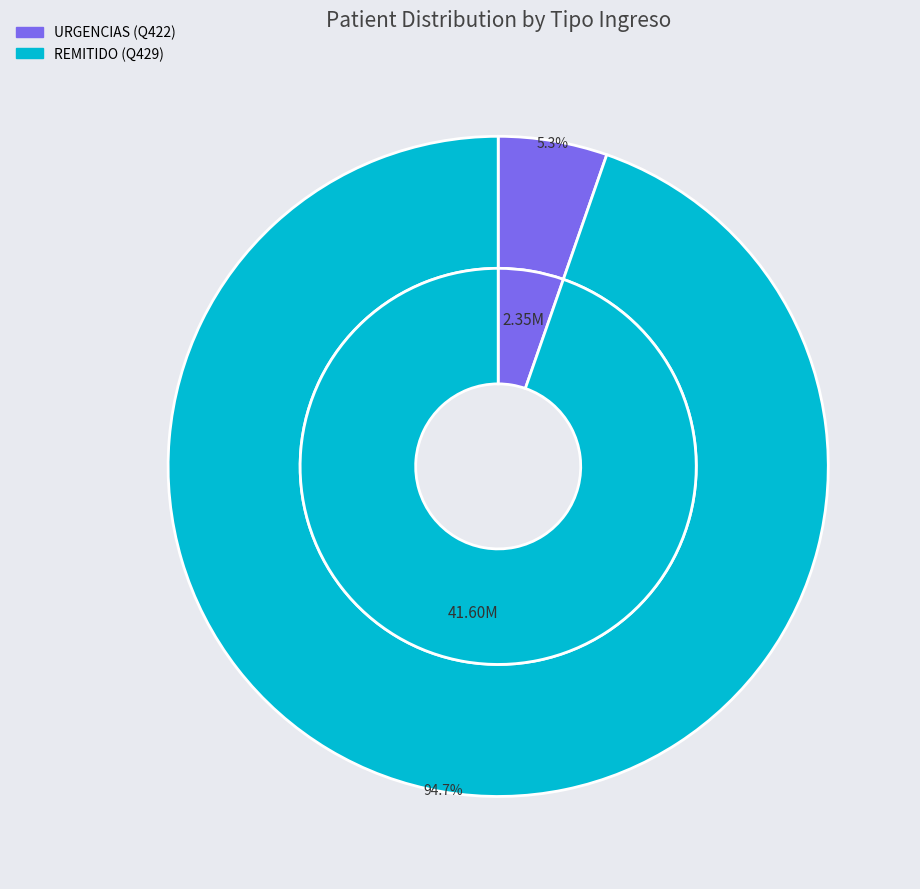

Is it true that URGENCIAS (Q422) is 1% of the pie?

False